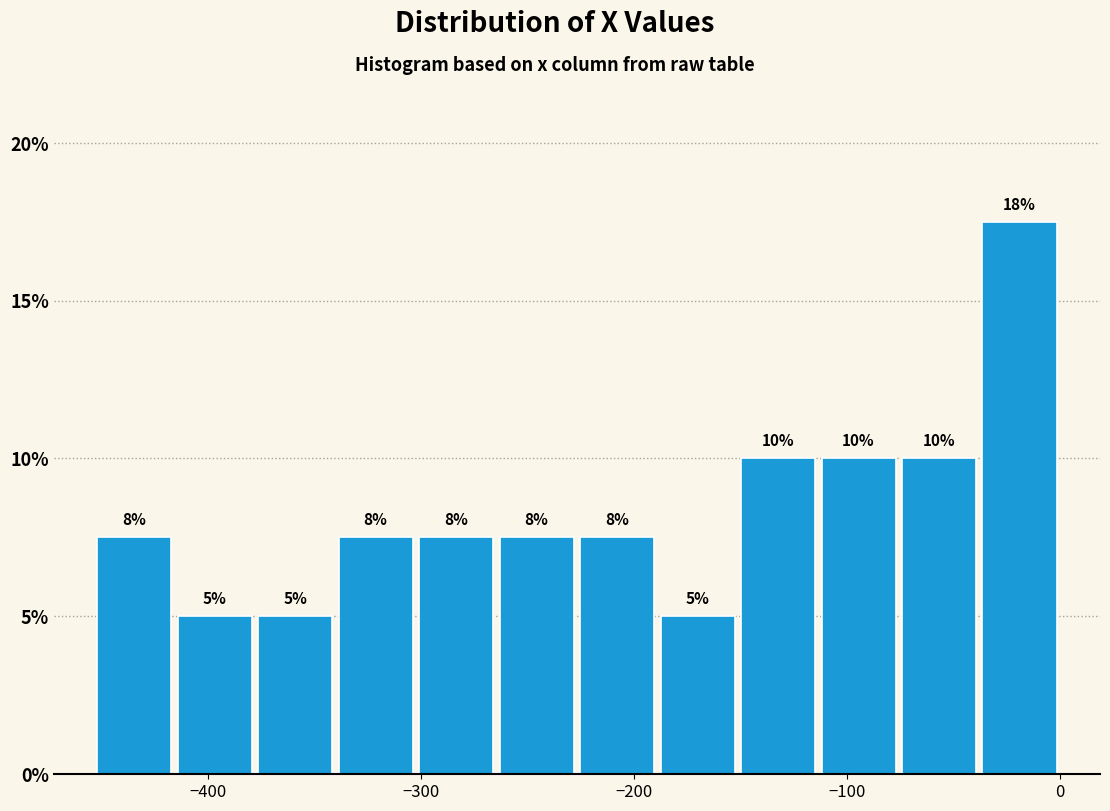

Read against the x-axis, roughly where is the centre of the tallest bar?

-20